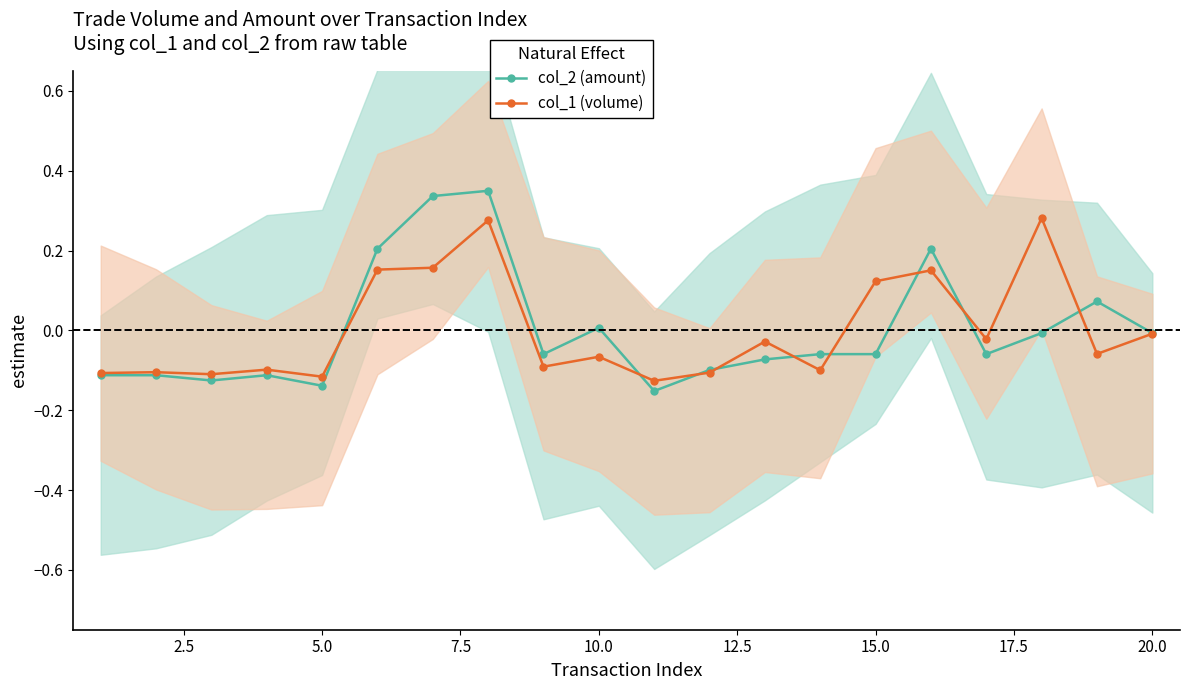

In col_1 (volume), how many points are higher than both neighbors (excluding endpoints)?

7